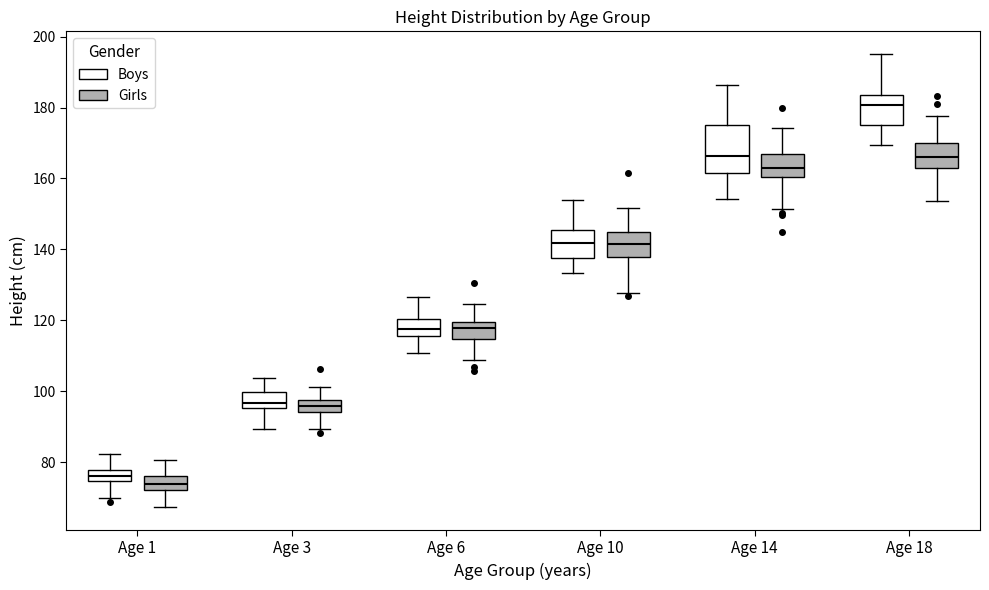

Which box is the tallest, from its lower edge to its upper edge?

Age 14 (Boys)